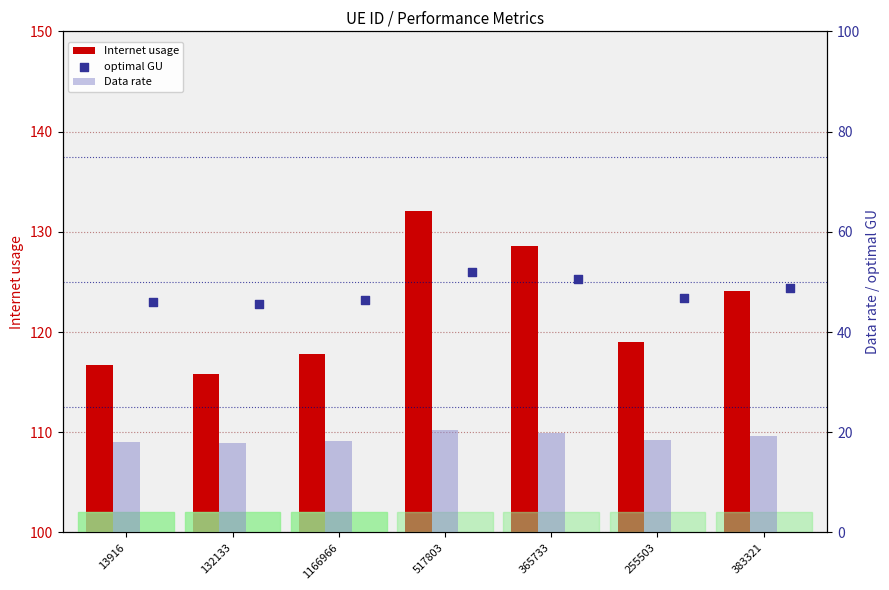

What is the total value across all series at 13916?

180.7